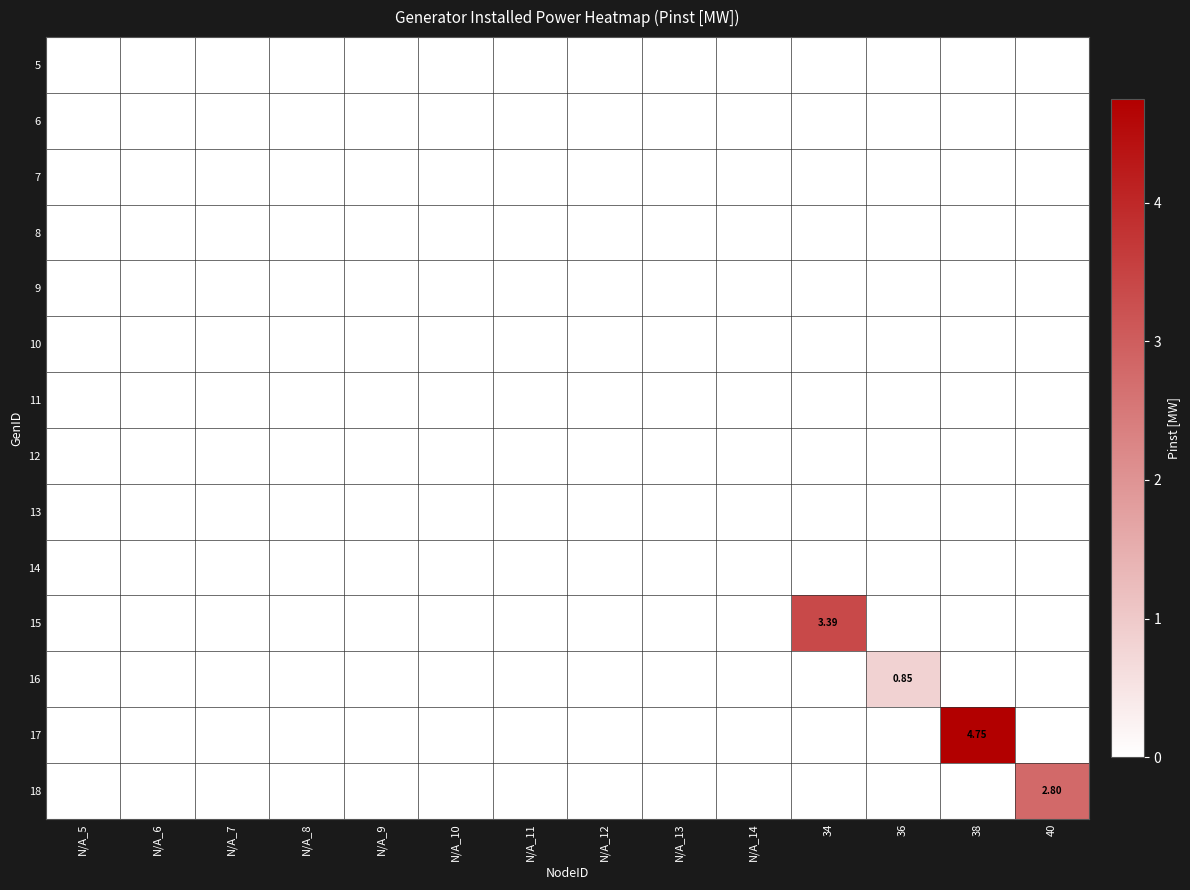

The 5 series shows 0.0 at N/A_10. True or false?

True